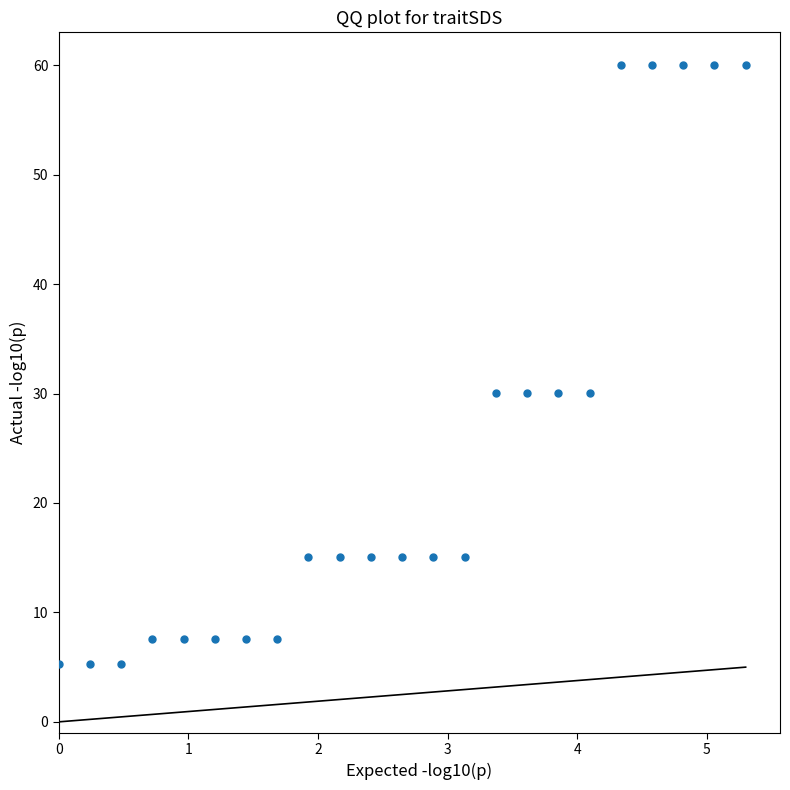

What is the range of X values (max minus min)?

5.3